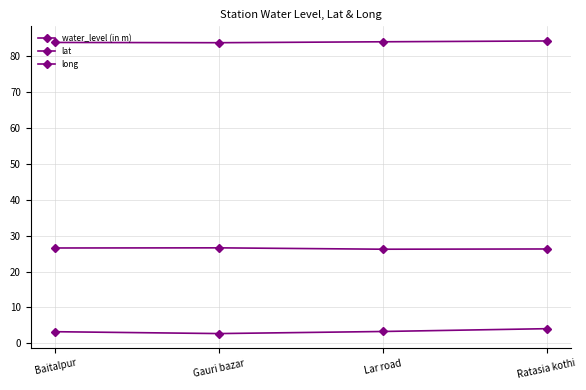

At which category is the sum across all series the highest?

Ratasia kothi